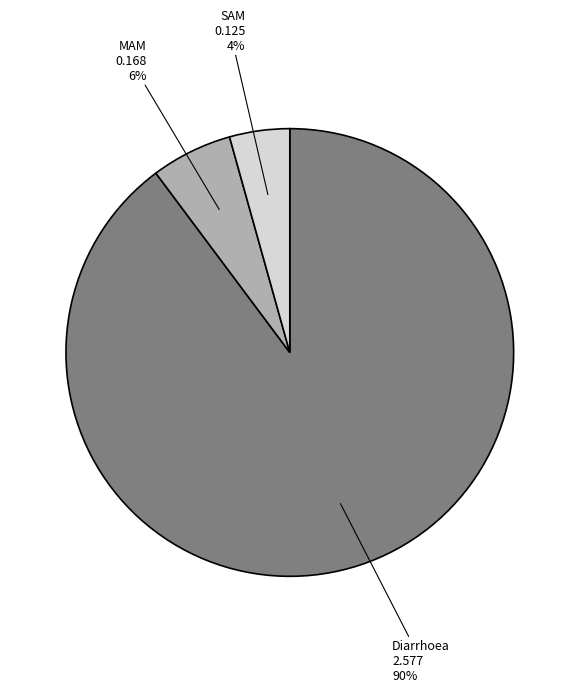

How many slices are in this pie chart?

3